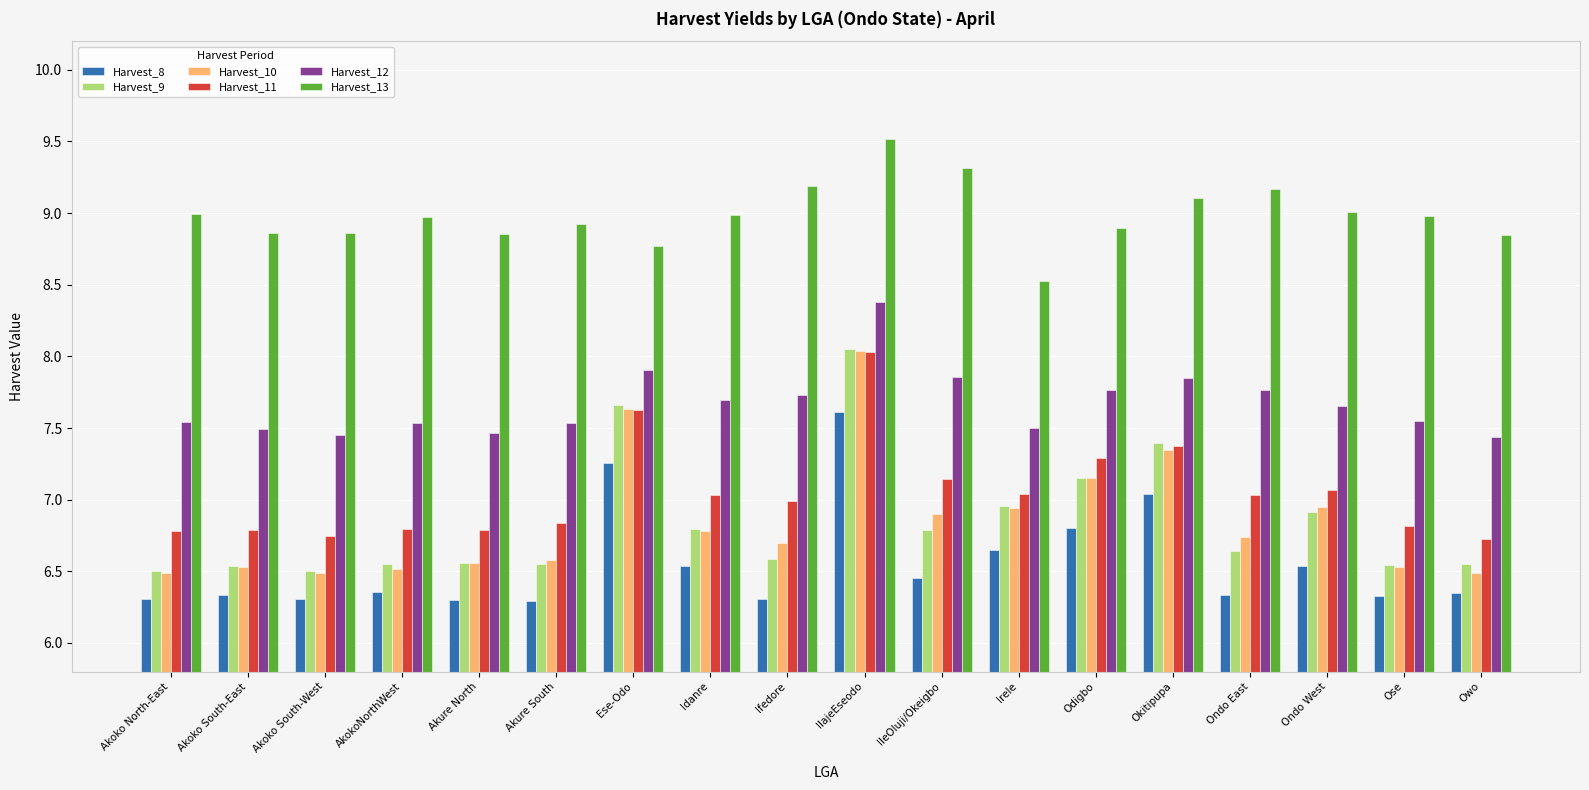

What is the label of the 6th bar from the left?

Akure South